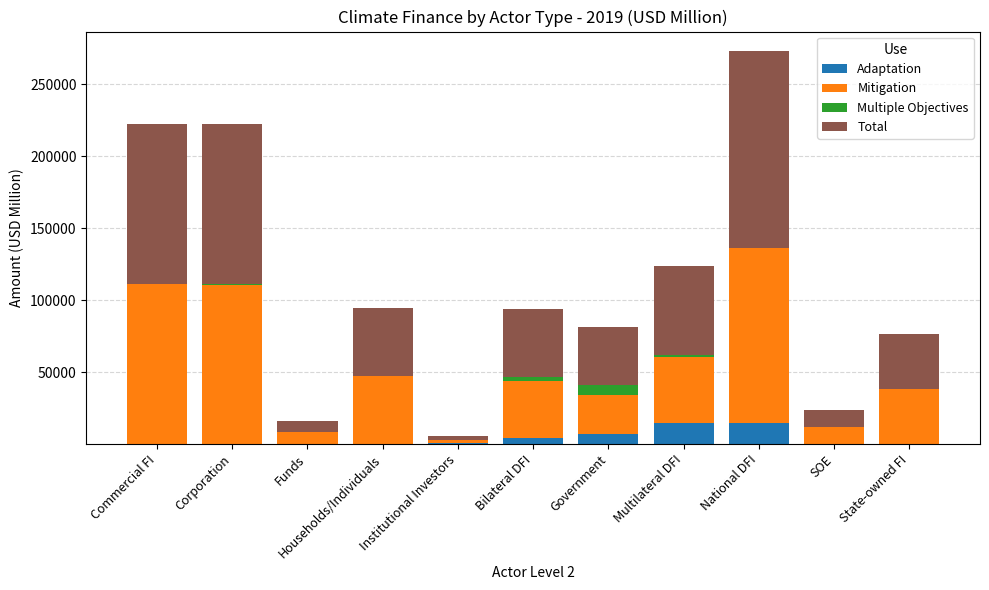

Are the bars horizontal?

No